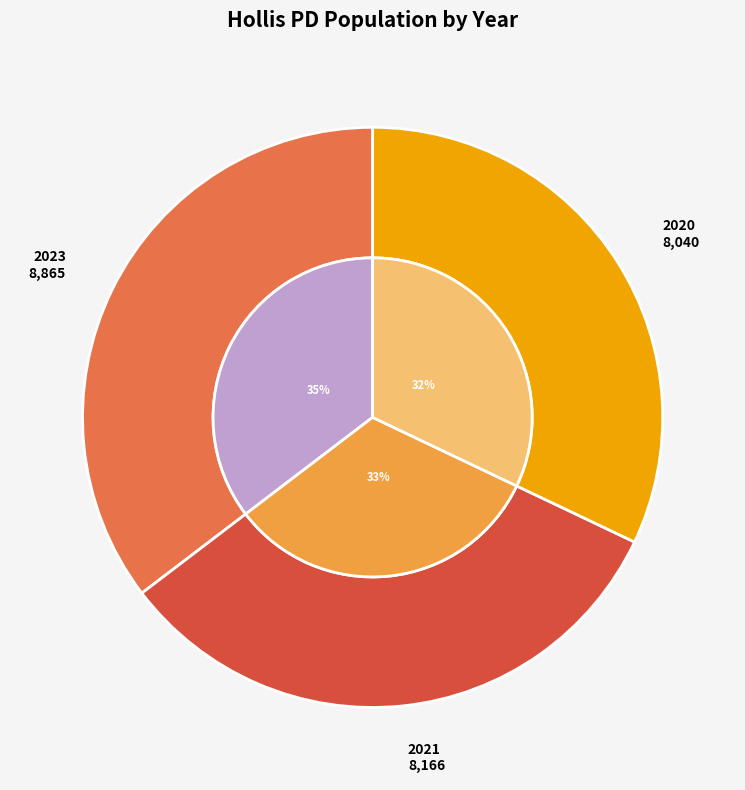

To the nearest percent, what is the average slice percentage?

33%